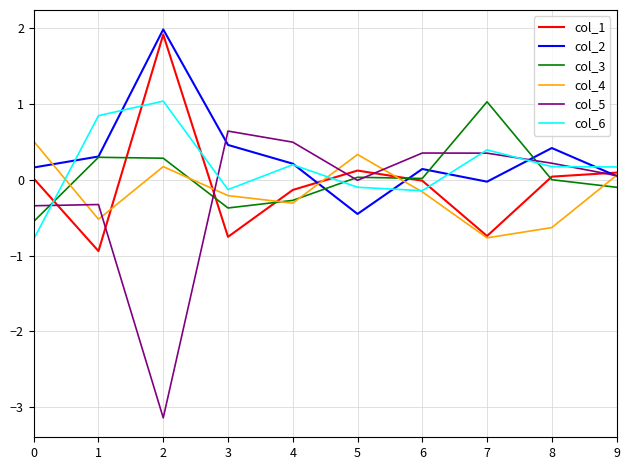

What is the difference between the highest and lowest values at 0?

1.3